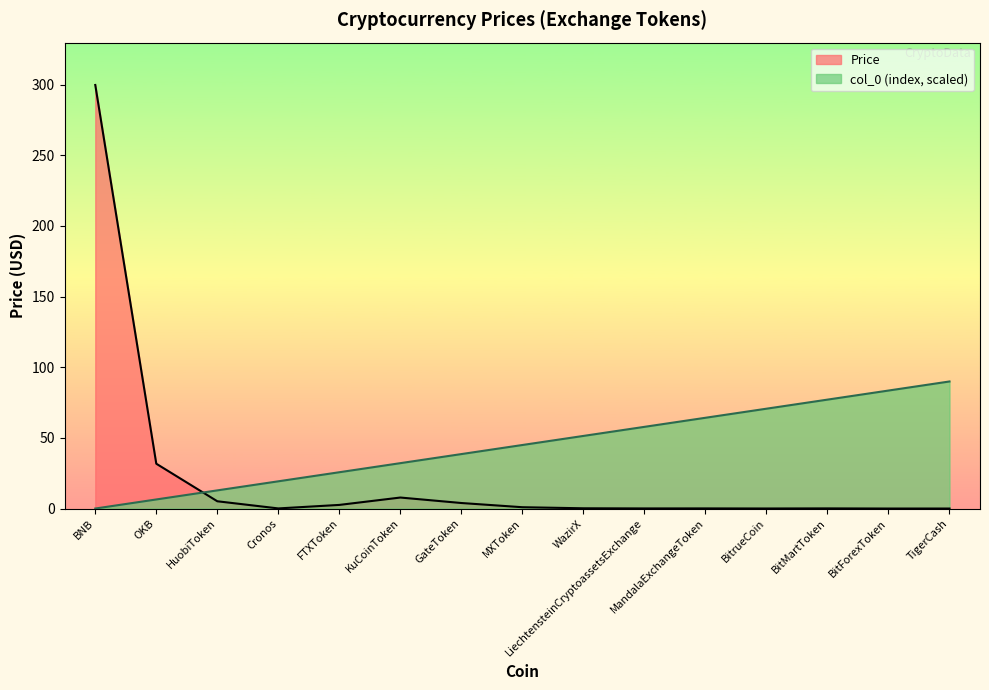

Reading left to right, list all the values displayed in this chart.

Price: BNB=299.7	OKB=31.7	HuobiToken=5.1	Cronos=0.1	FTXToken=2.6	KuCoinToken=7.8	GateToken=3.9	MXToken=0.9	WazirX=0.2	LiechtensteinCryptoassetsExchange=0.1	MandalaExchangeToken=0.1	BitrueCoin=0.0	BitMartToken=0.1	BitForexToken=0.0	TigerCash=0.0
col_0: BNB=0.0	OKB=6.4	HuobiToken=12.8	Cronos=19.3	FTXToken=25.7	KuCoinToken=32.1	GateToken=38.5	MXToken=45.0	WazirX=51.4	LiechtensteinCryptoassetsExchange=57.8	MandalaExchangeToken=64.2	BitrueCoin=70.6	BitMartToken=77.1	BitForexToken=83.5	TigerCash=89.9